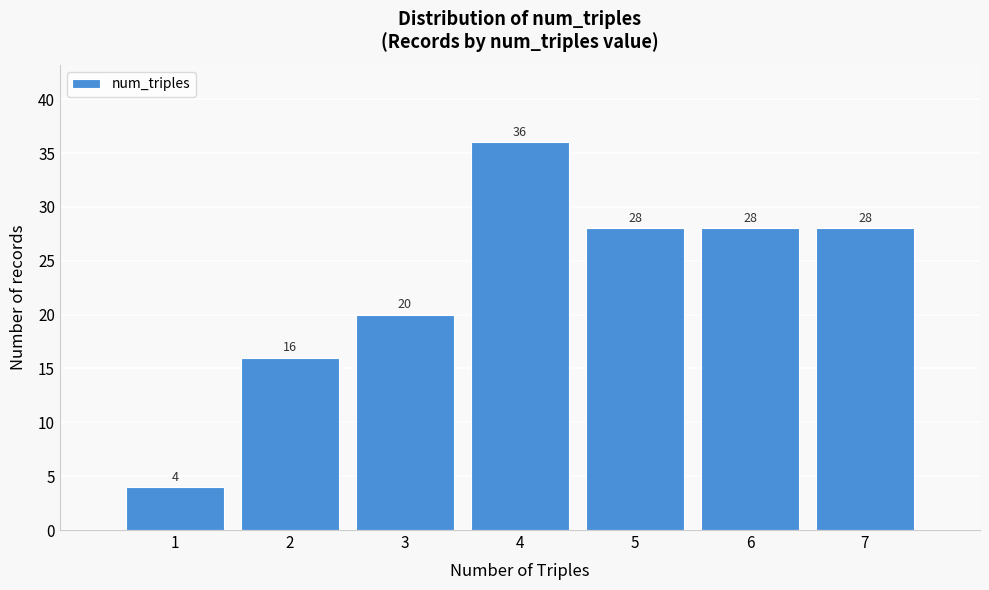

How tall is the bar that spans 1.5 to 2.5 on the x-axis?

16